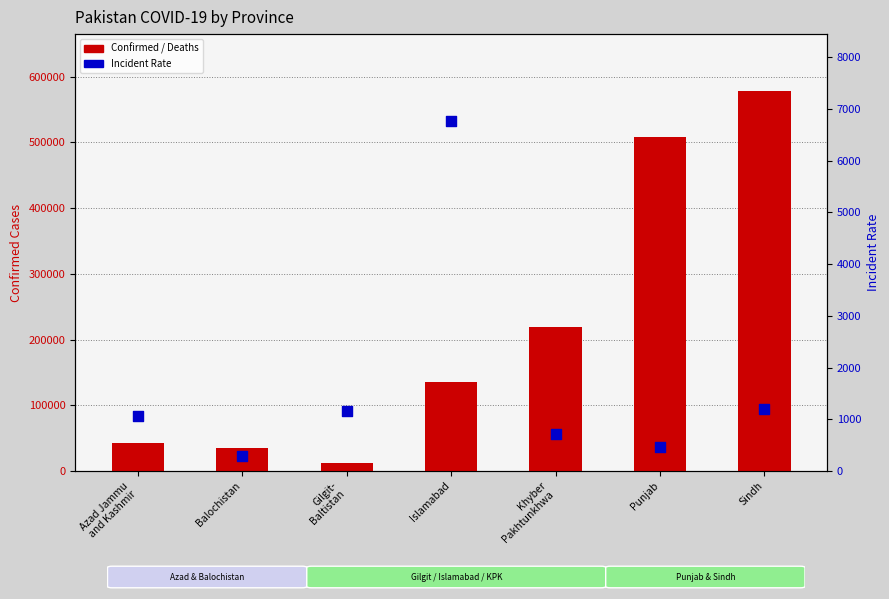

Is the value of Deaths at Islamabad greater than the value of Confirmed at Khyber
Pakhtunkhwa?

No